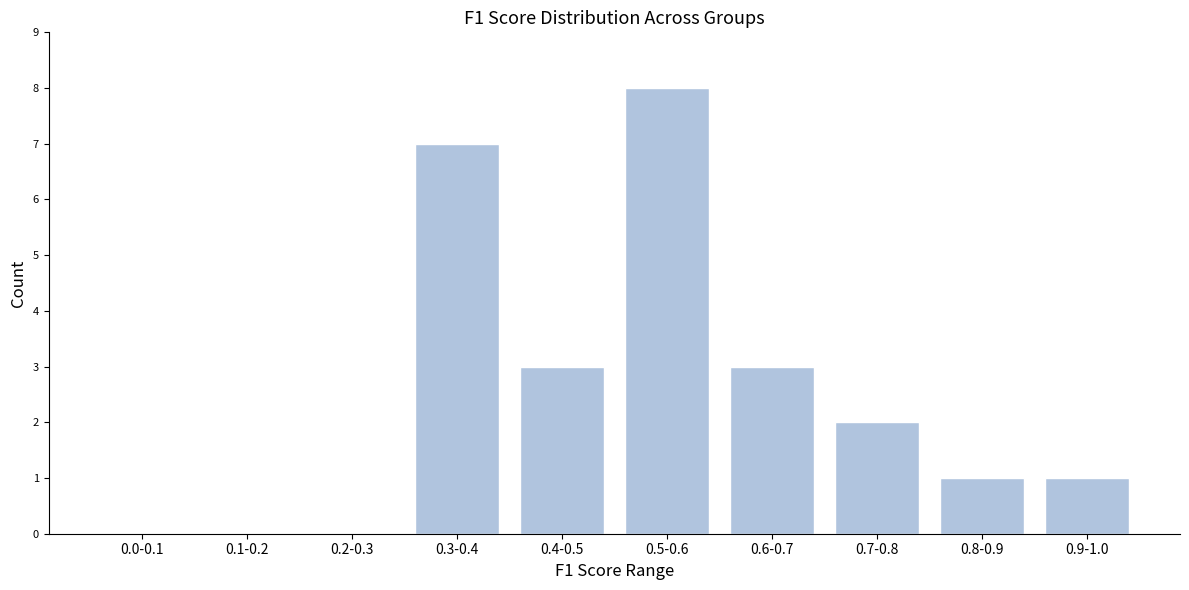

Reading left to right, extract all data points from this chart.

0.0-0.1=0	0.1-0.2=0	0.2-0.3=0	0.3-0.4=7	0.4-0.5=3	0.5-0.6=8	0.6-0.7=3	0.7-0.8=2	0.8-0.9=1	0.9-1.0=1